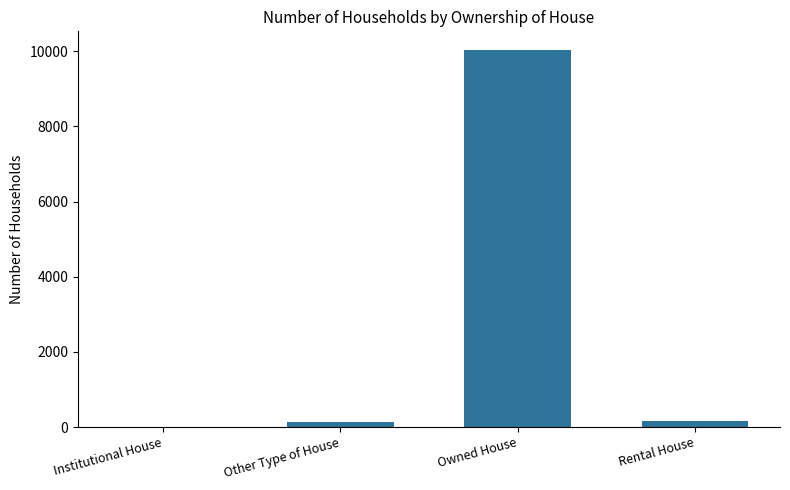

The chart shows a value of 3703 at Owned House. True or false?

False